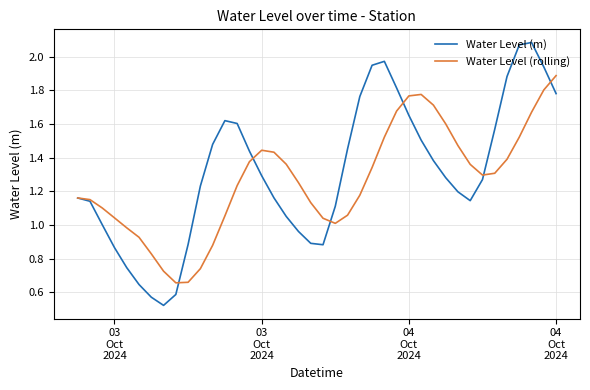

Which series has the largest range (max minus min)?

Water Level (m)